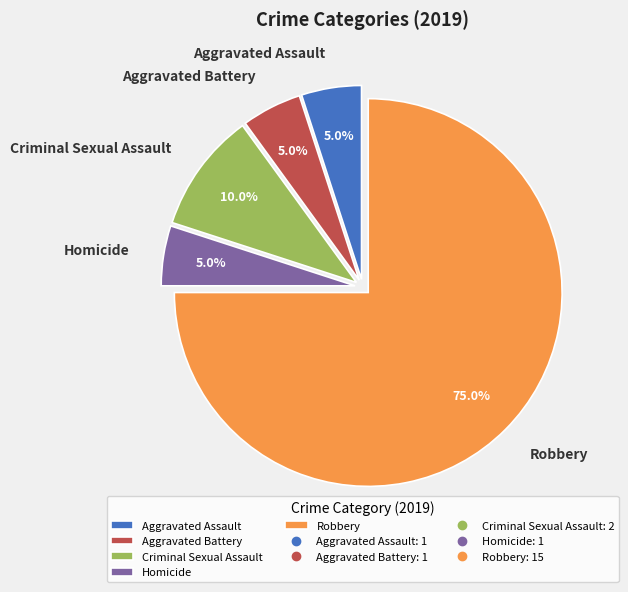

To the nearest percent, what is the difference between the Robbery and Homicide slice percentages?

70%